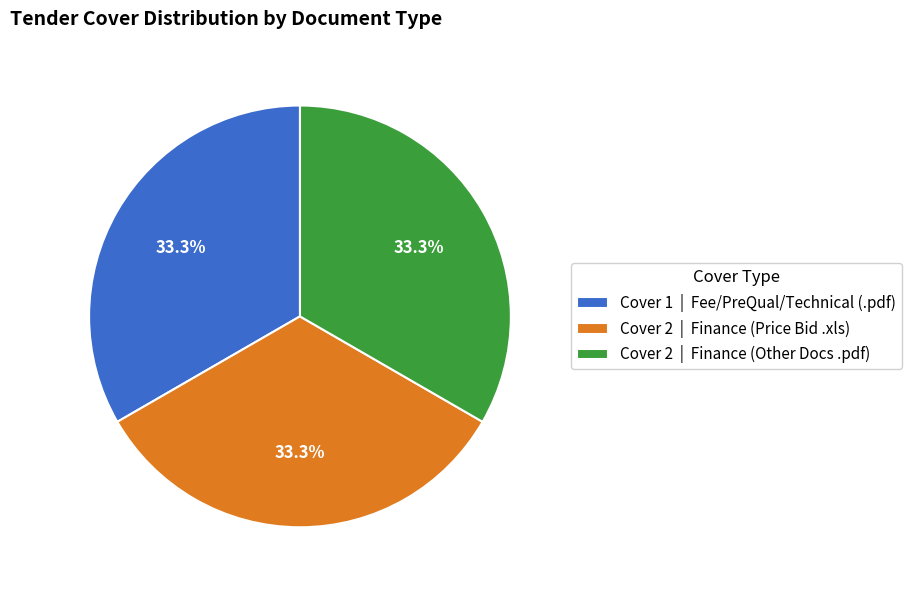

To the nearest percent, what is the difference between the largest and smallest slice percentages?

0%